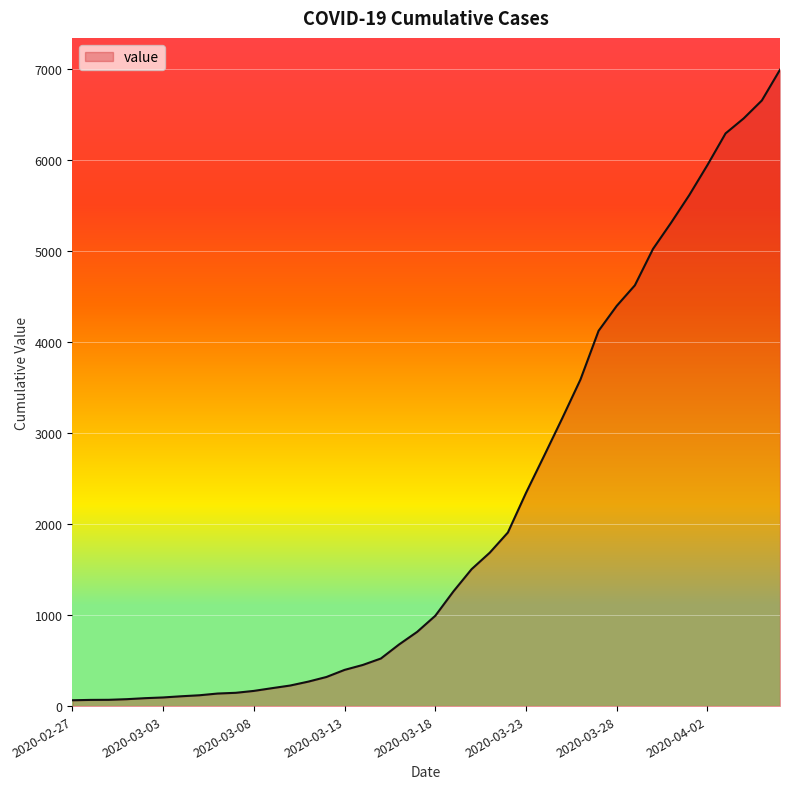

What is the greatest value displayed?

6995